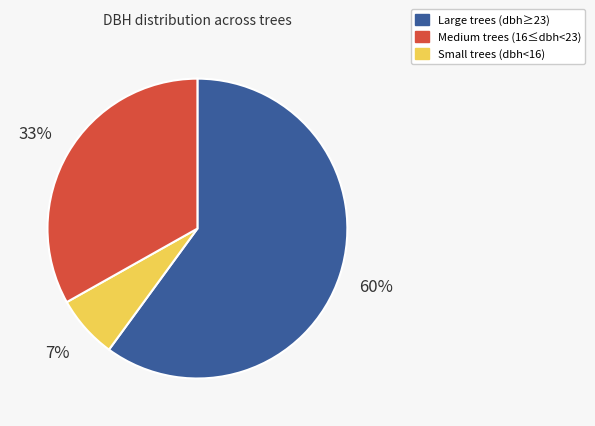

Does any single category account for the majority?

Yes